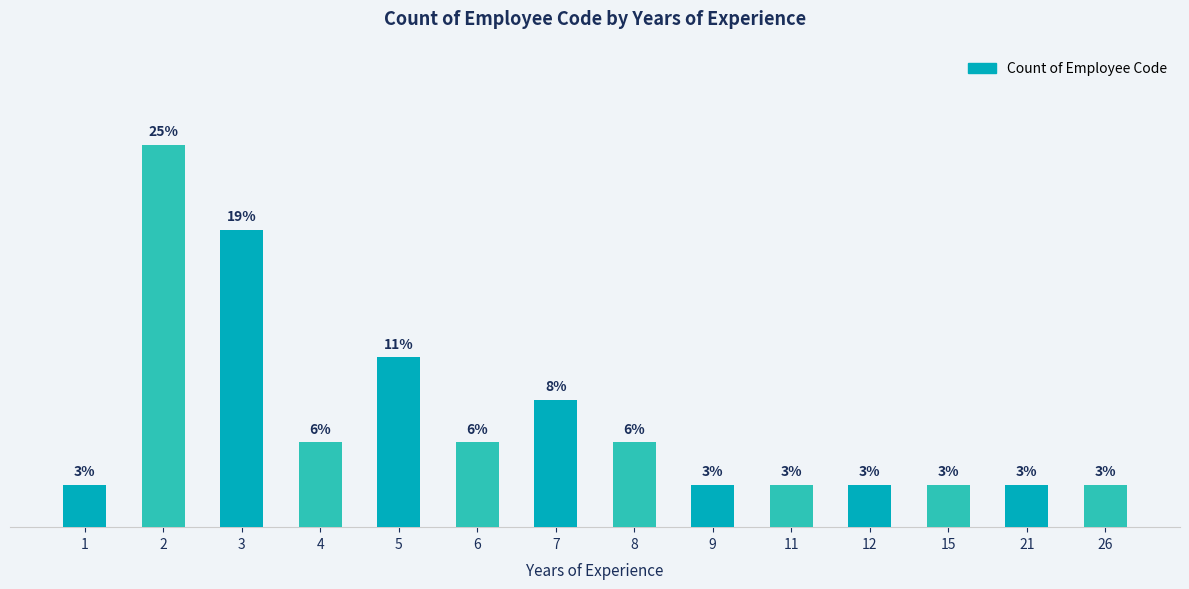

Between 9 and 12, which is larger?

9